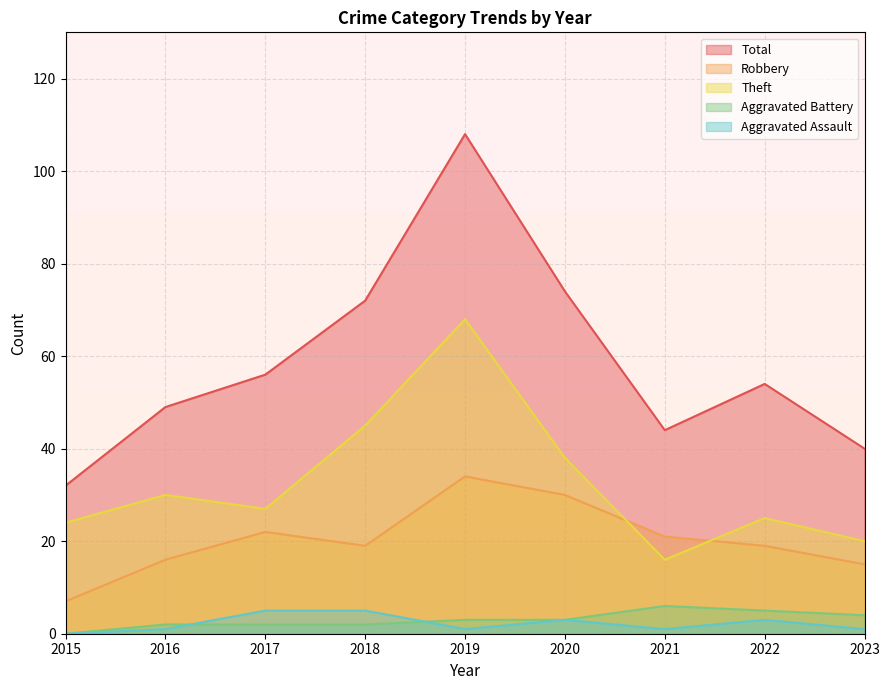

How many data points in Aggravated Battery are less than 3?

4